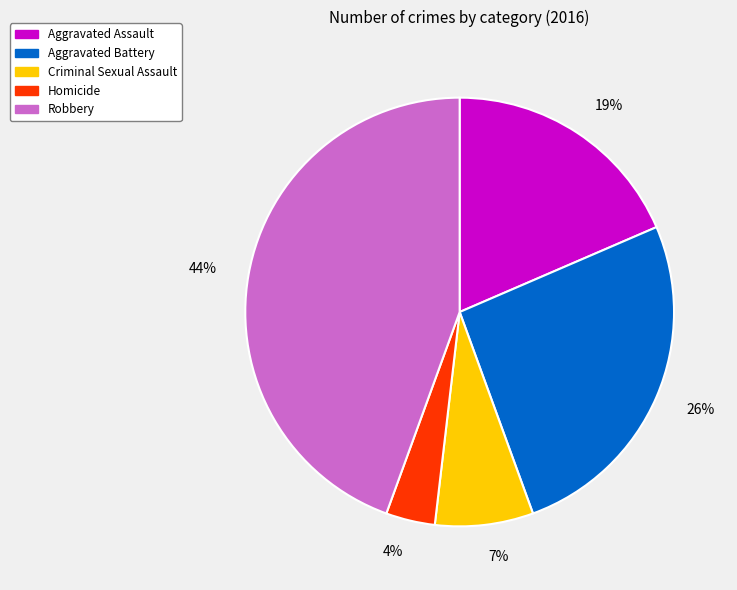

Approximately how many times larger is the value at Criminal Sexual Assault compared to Robbery?

0.2